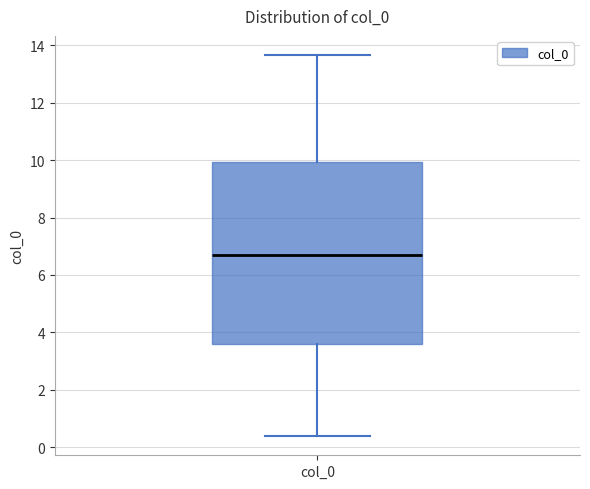

Where does the median line of the box for col_0 sit on the y-axis? The values are not printed on the chart, so give them approximately, as read against the axis.

6.6